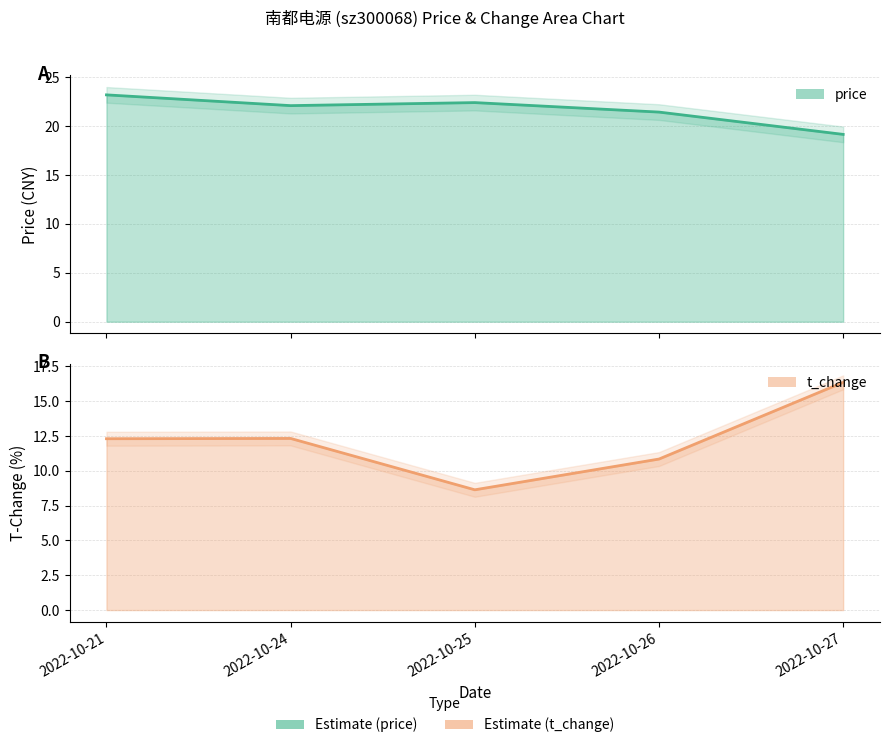

At which label does price first exceed 22?

2022-10-21